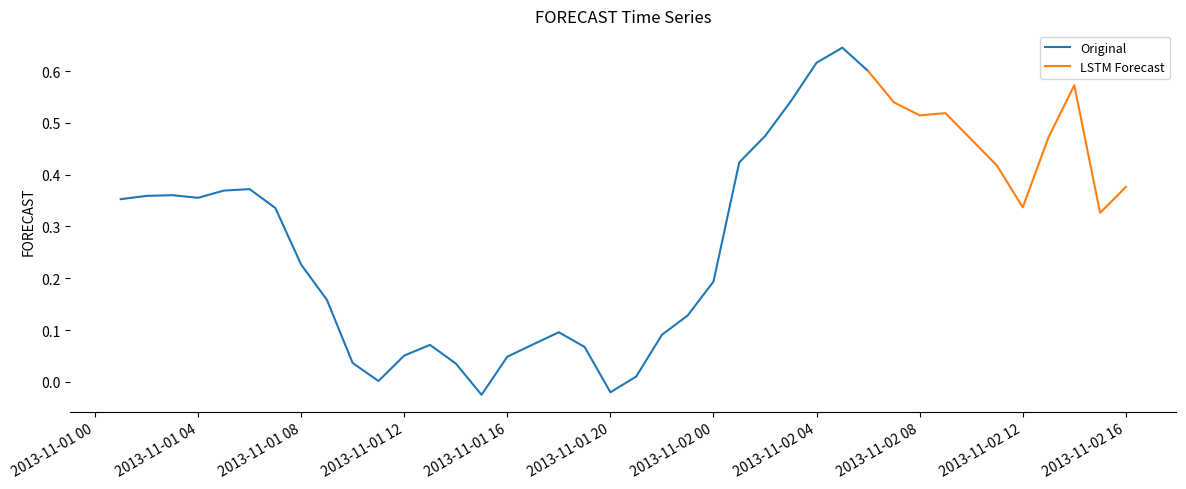

Which label corresponds to the smallest value in the chart?

2013-11-01 15:00:00